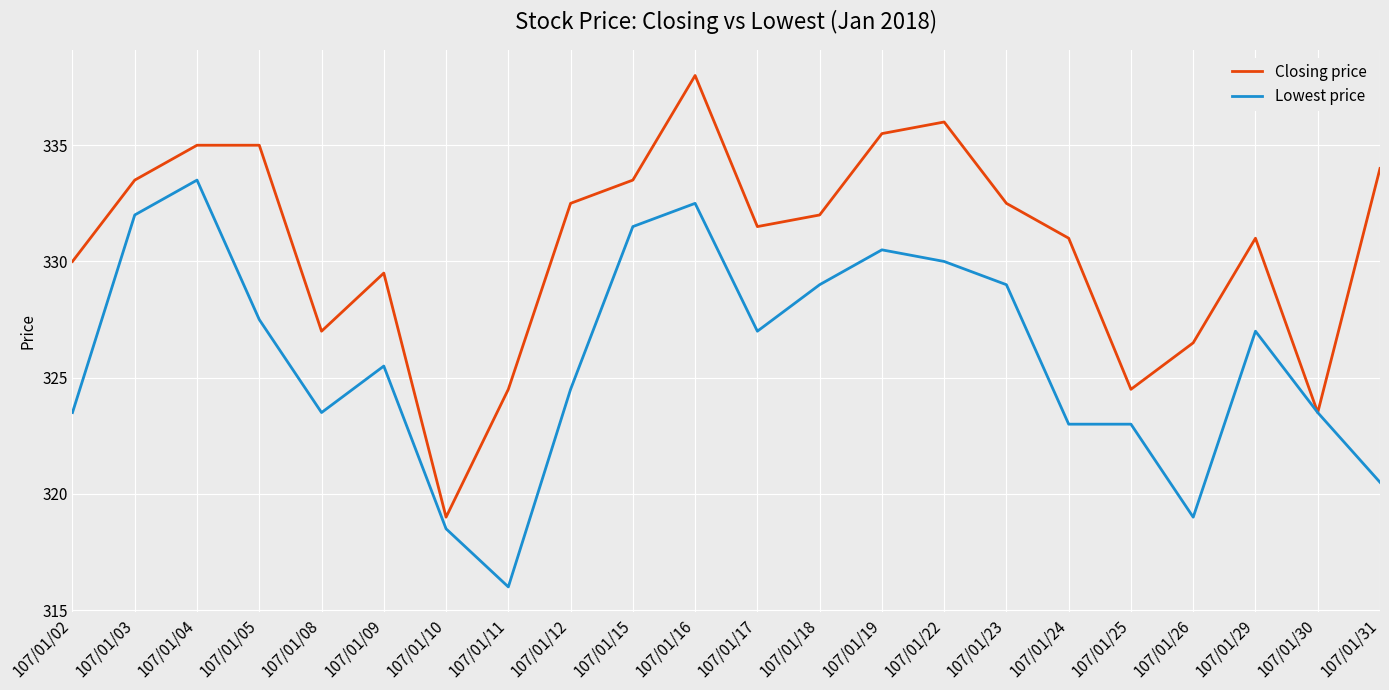

True or false: Closing price has a value of 332.5 at 107/01/23.

True